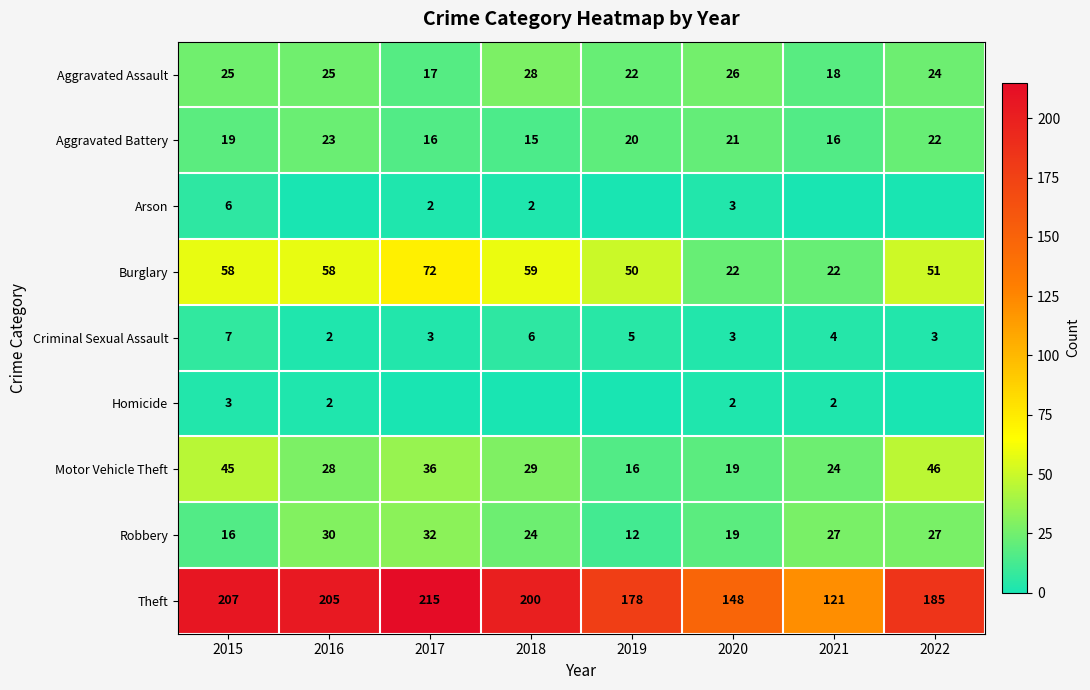

What is the sum of all Robbery values?

187